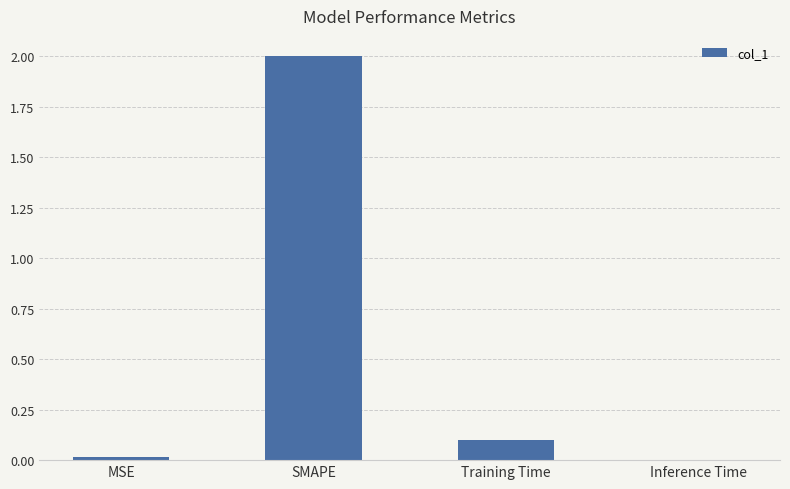

Where is the data nearest to the value 1?

Training Time